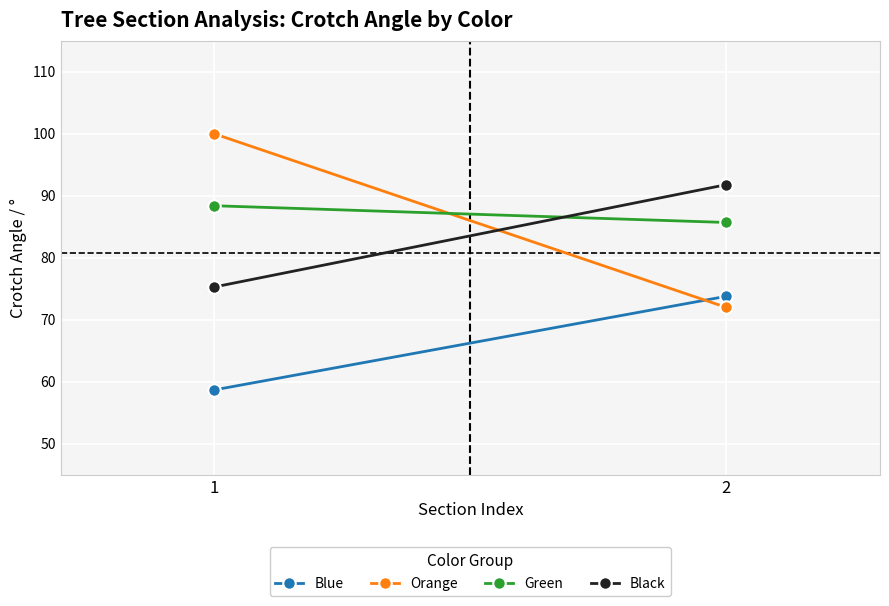

At which category is the sum across all series the highest?

2